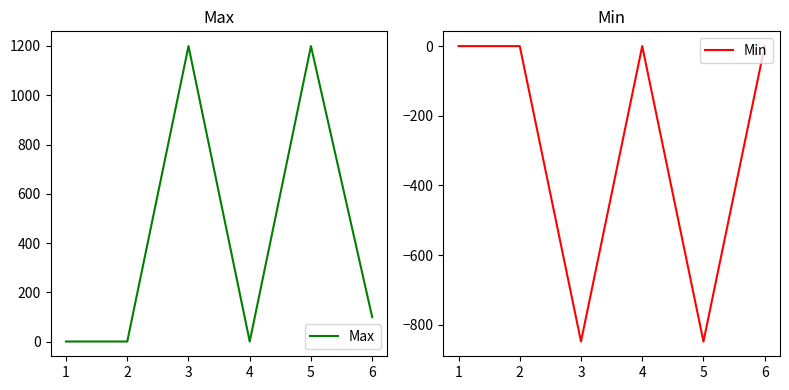

What is the maximum value shown in the chart?

1199.5